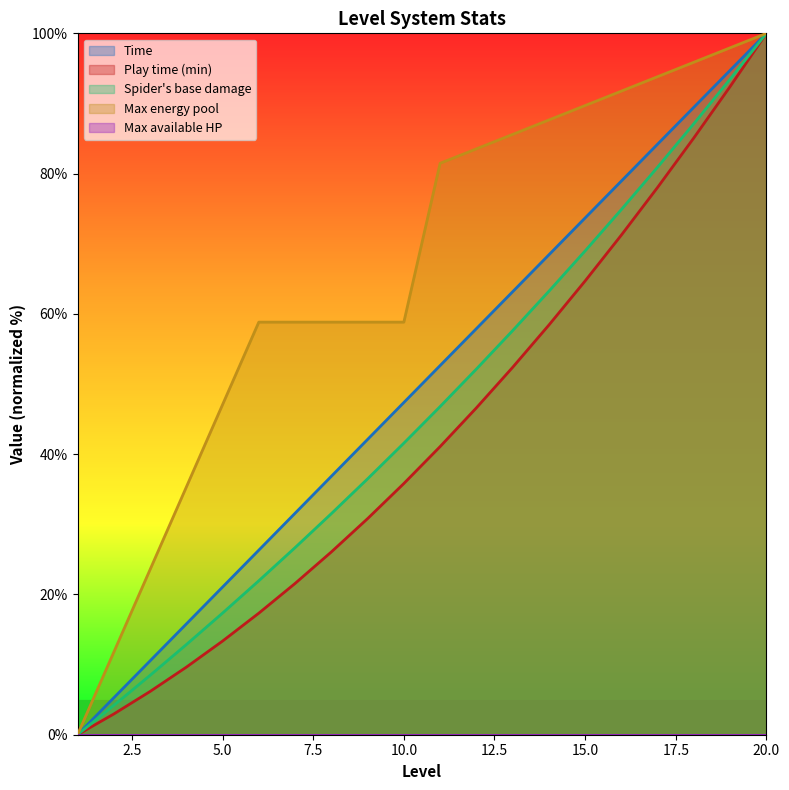

What is the sum of all Spider base damage values?

926.2